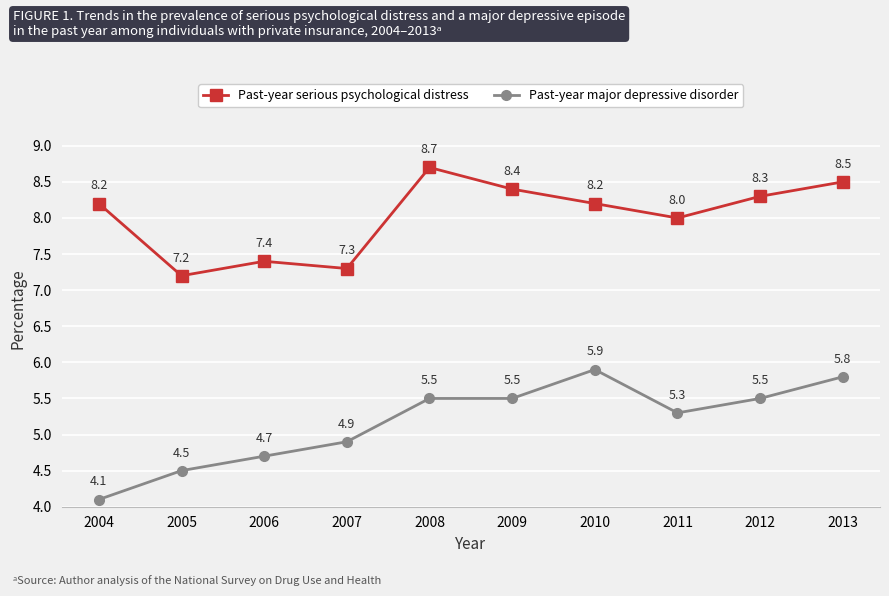

Reading left to right, extract all data points from this chart.

Past-year serious psychological distress: 8.2	7.2	7.4	7.3	8.7	8.4	8.2	8.0	8.3	8.5
Past-year major depressive disorder: 4.1	4.5	4.7	4.9	5.5	5.5	5.9	5.3	5.5	5.8